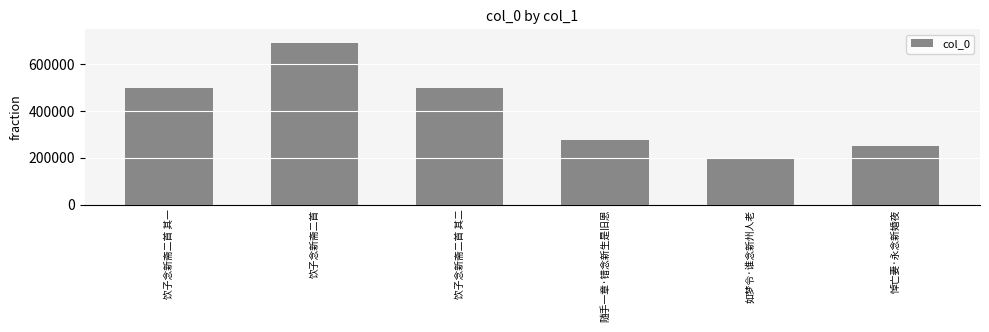

At which label is the value closest to 441989?

饮子念新斋二首 其一